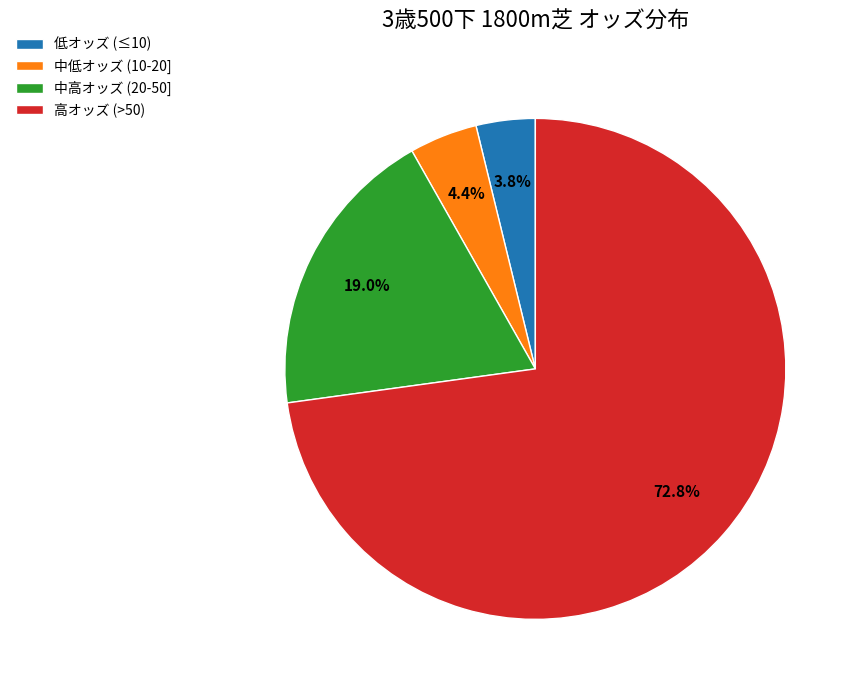

Rank the categories by value from highest to lowest.

高オッズ (>50), 中高オッズ (20-50], 中低オッズ (10-20], 低オッズ (≤10)